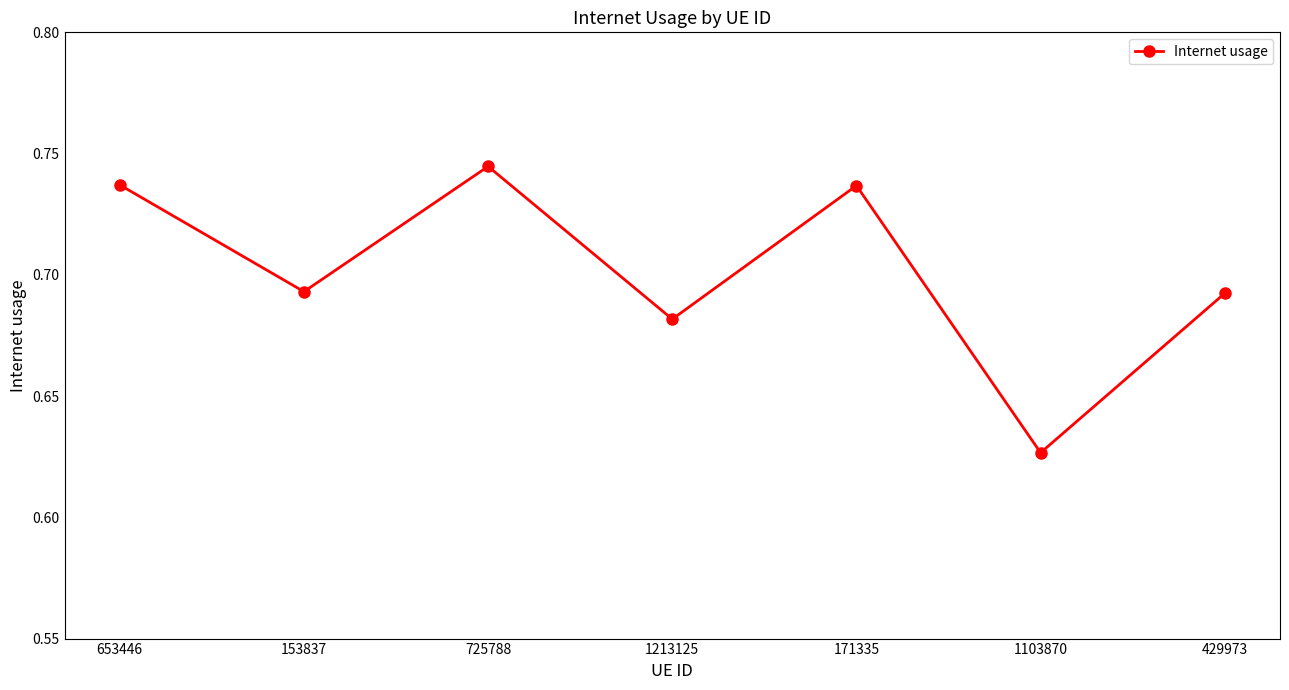

Does the chart display data point markers on the line(s)?

Yes